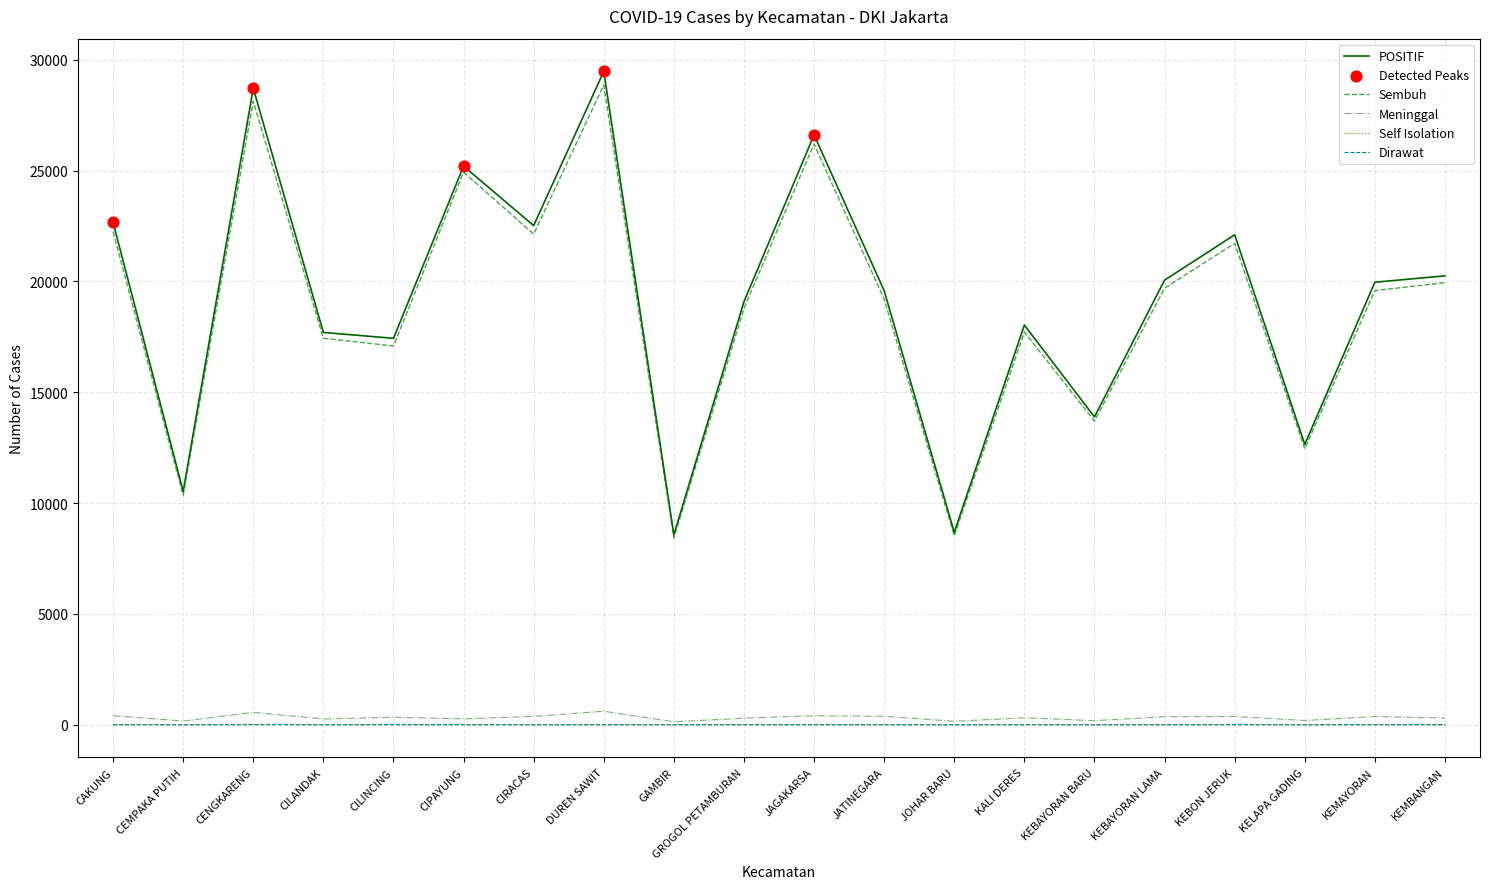

Which series has the largest total across all categories?

POSITIF